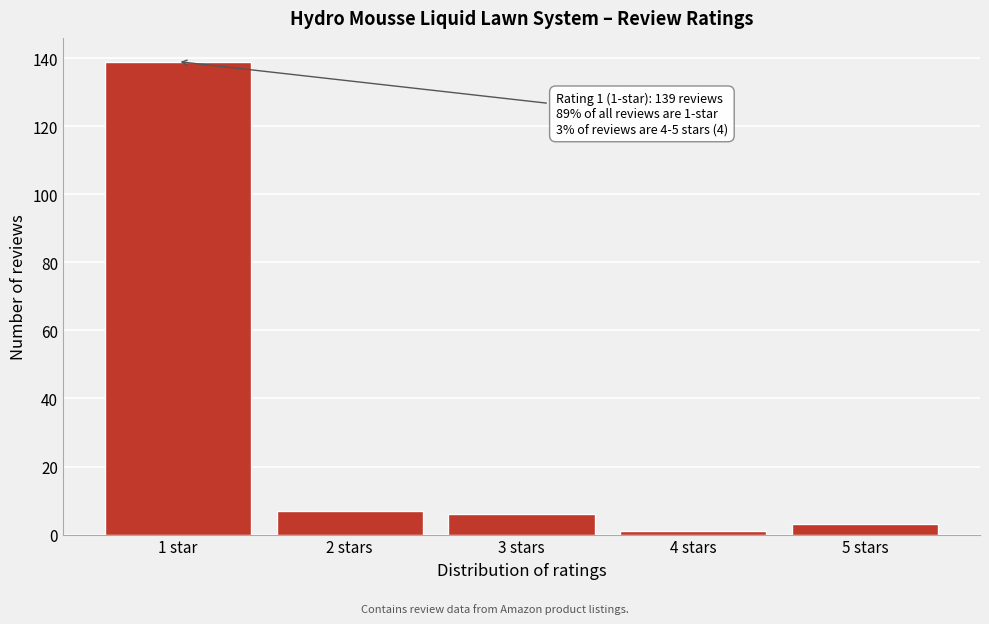

Reading left to right, what are all the values shown in this chart?

139	7	6	1	3